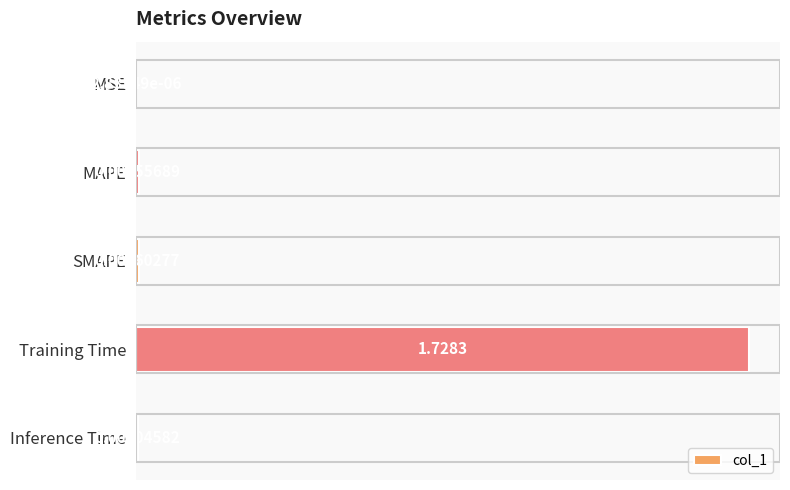

How many series are shown in this chart?

1